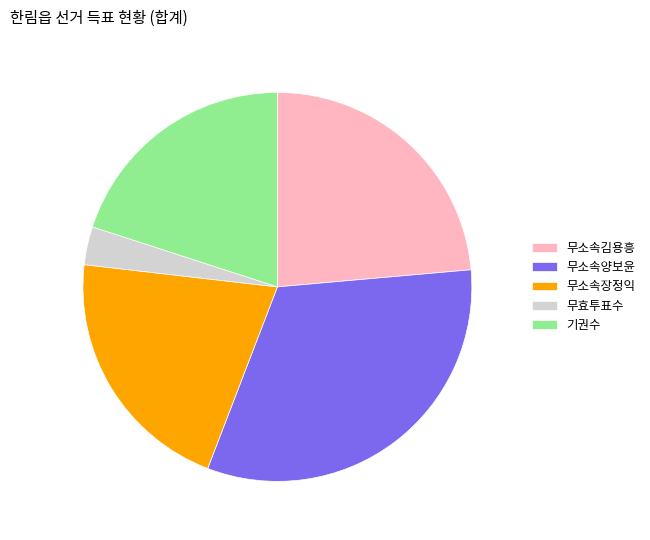

How many slices are in this pie chart?

5